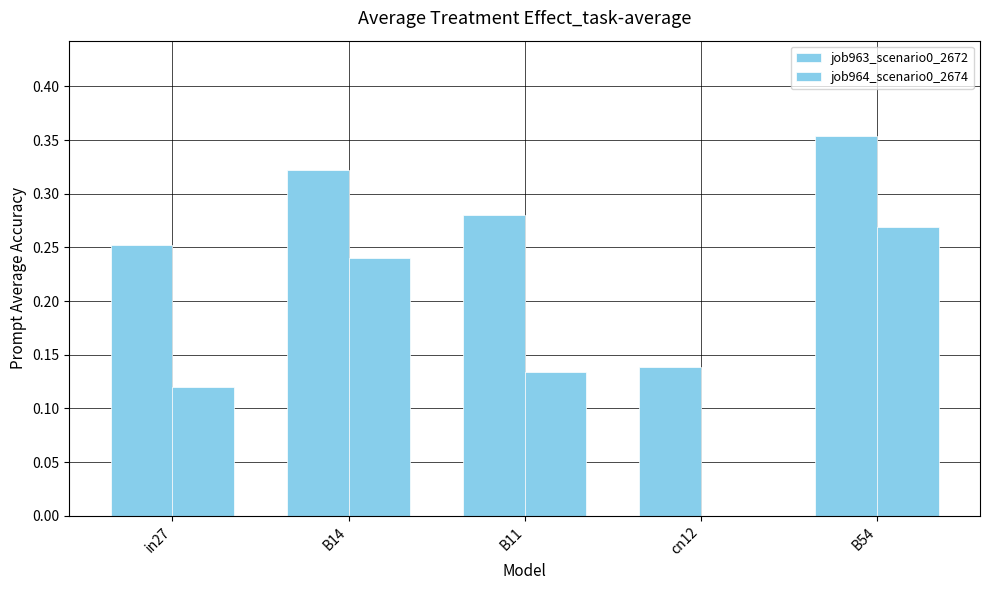

What is the sum of the job963_scenario0_2672 values at in27 and B54?

0.6